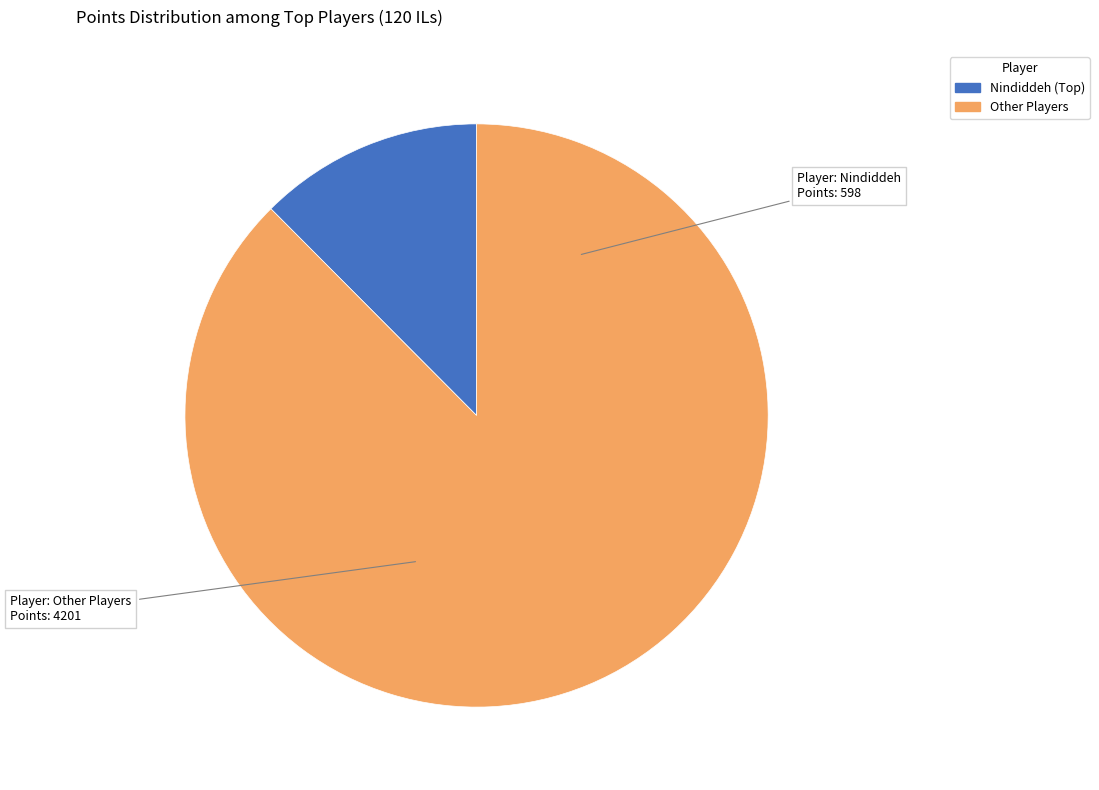

Is there a majority slice in this chart?

Yes